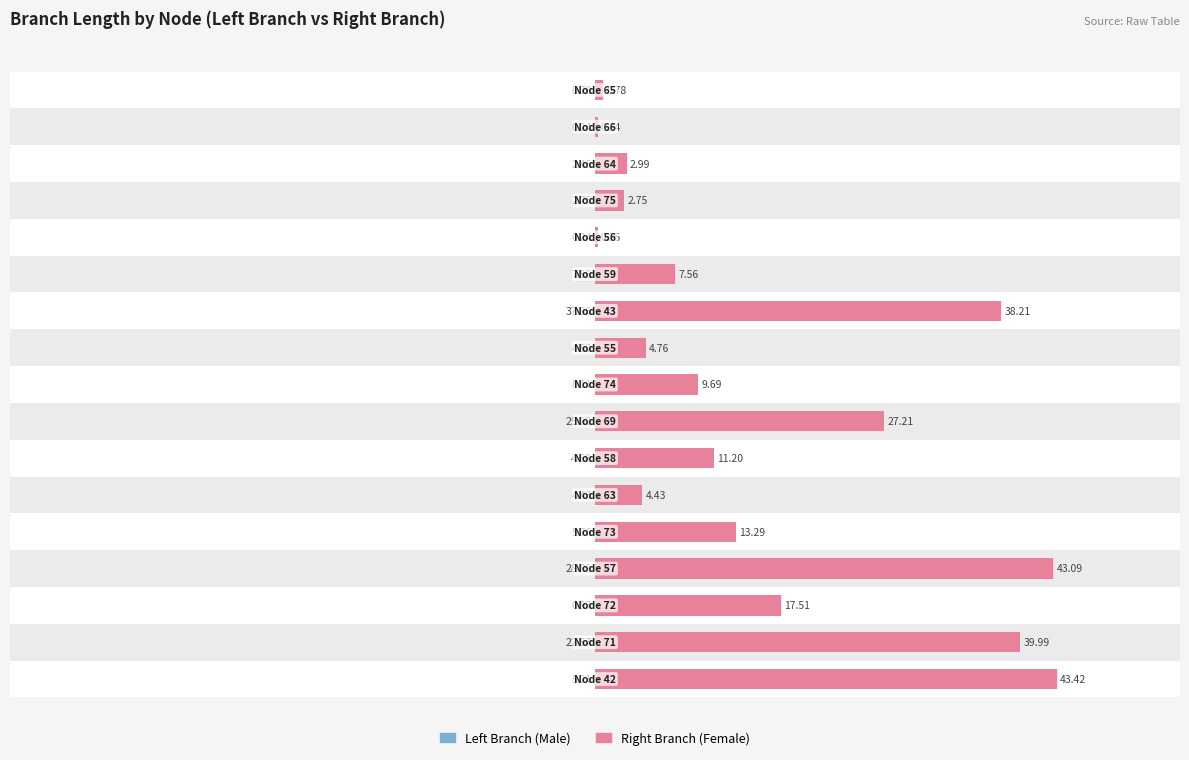

List the series in order of their peak value, highest first.

Female, Male